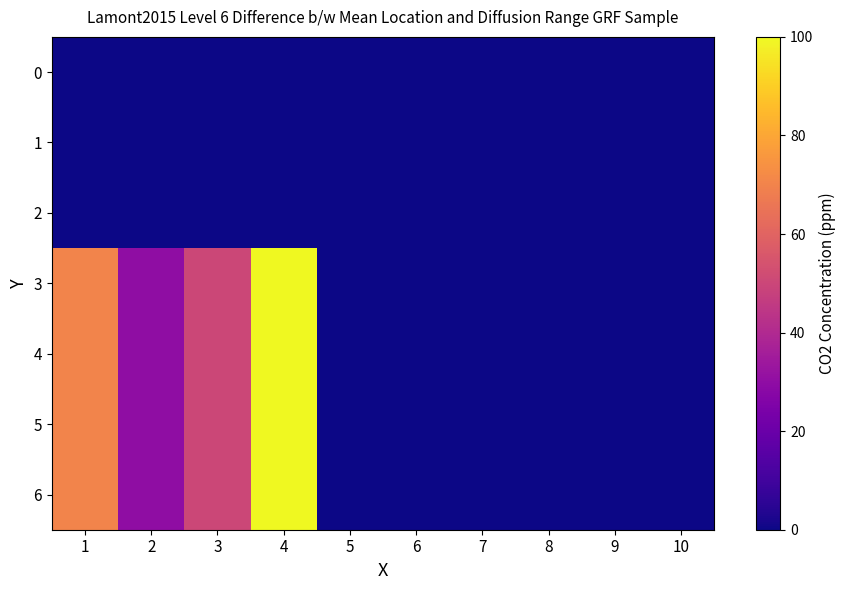

Which label corresponds to the largest value in the chart?

4